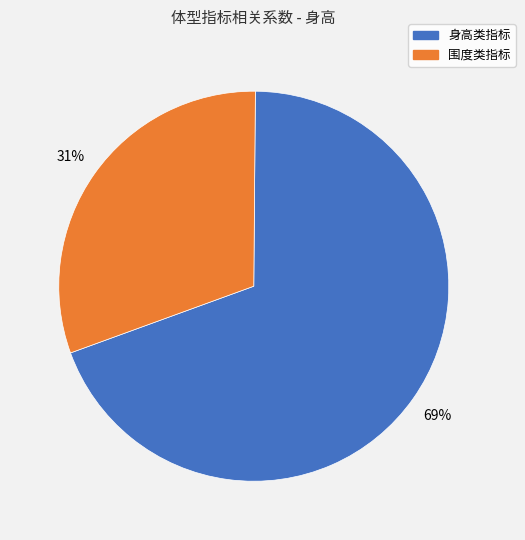

To the nearest percent, what is the average slice percentage?

50%